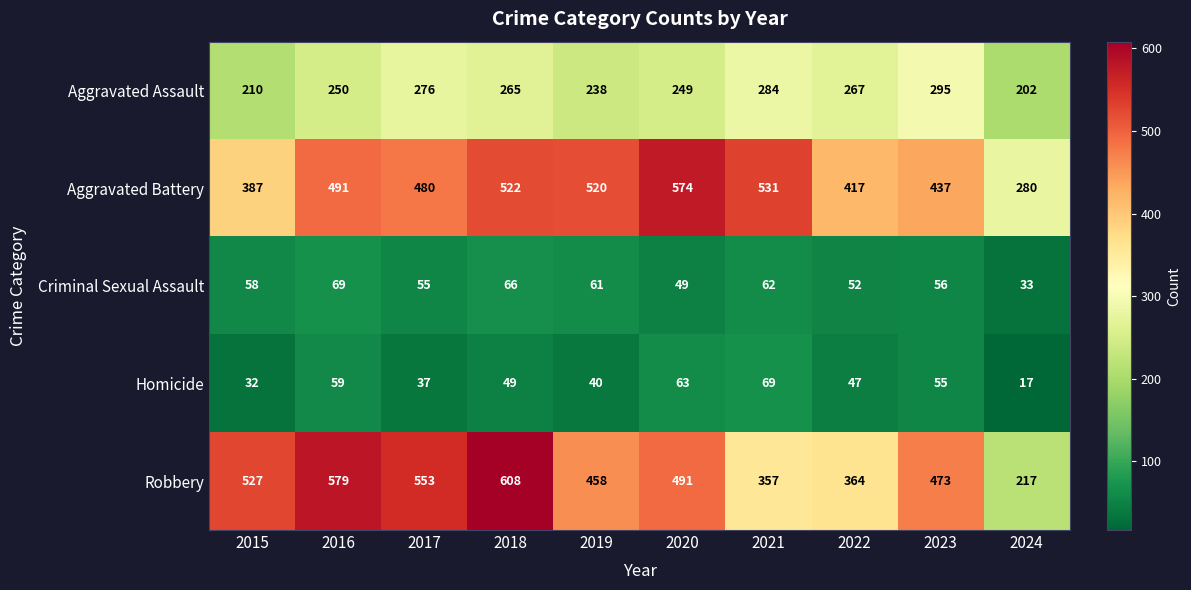

Is it true that Robbery equals 553 at 2017?

True